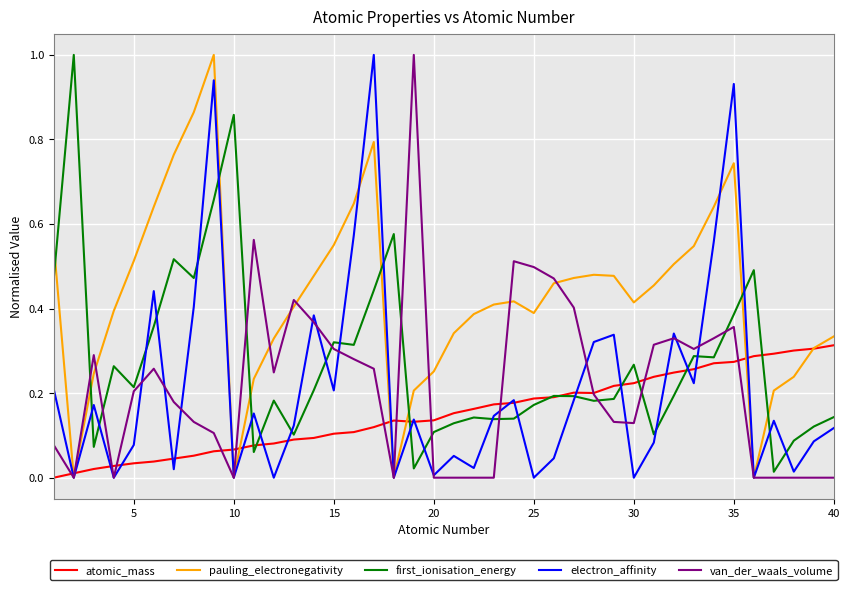

Does the chart display data point markers on the line(s)?

No